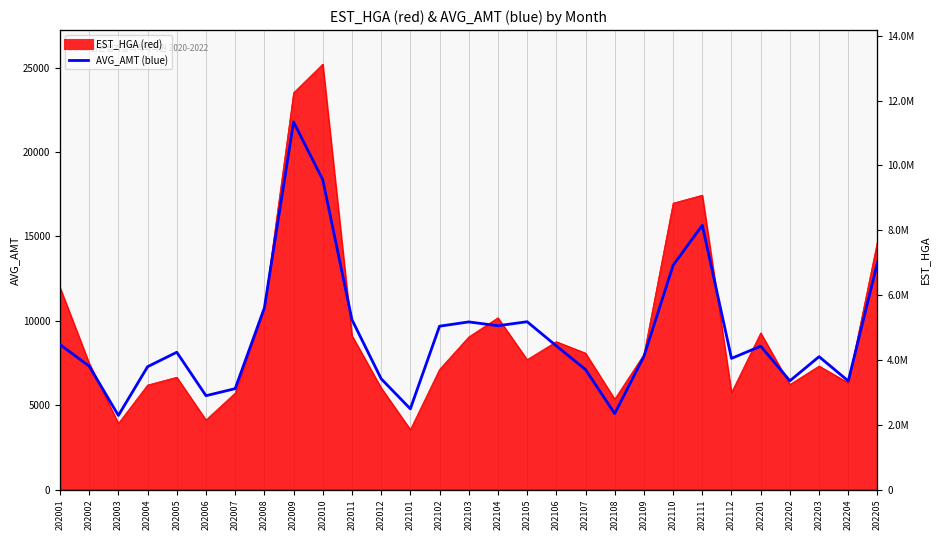

List the labels in order of value, largest first.

202009, 202010, 202111, 202205, 202110, 202008, 202011, 202105, 202103, 202104, 202102, 202001, 202106, 202201, 202005, 202109, 202203, 202112, 202002, 202004, 202107, 202012, 202202, 202204, 202007, 202006, 202101, 202108, 202003